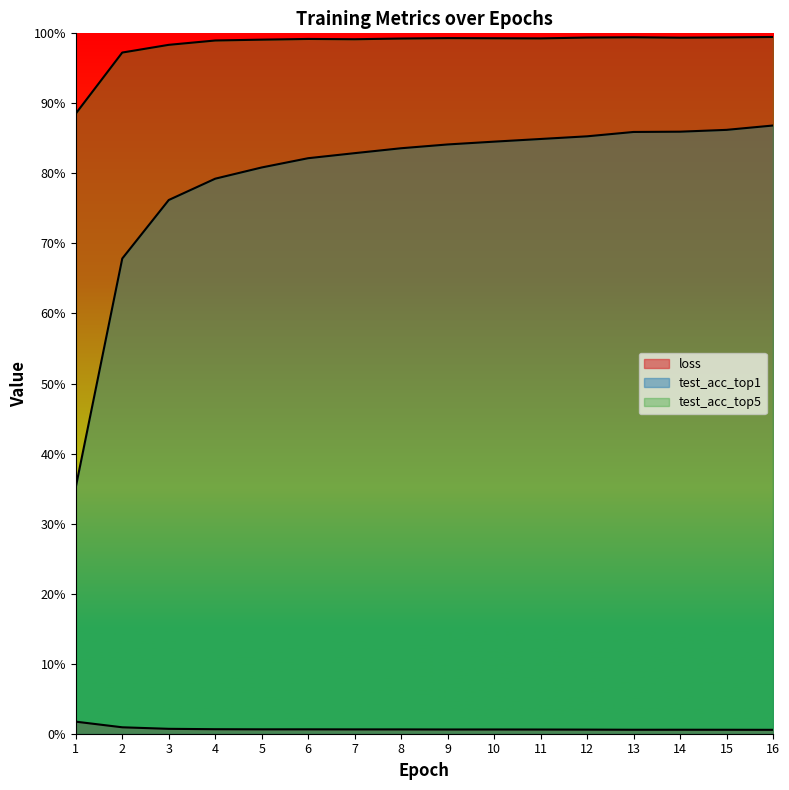

At which label does test_acc_top5 reach its minimum?

1